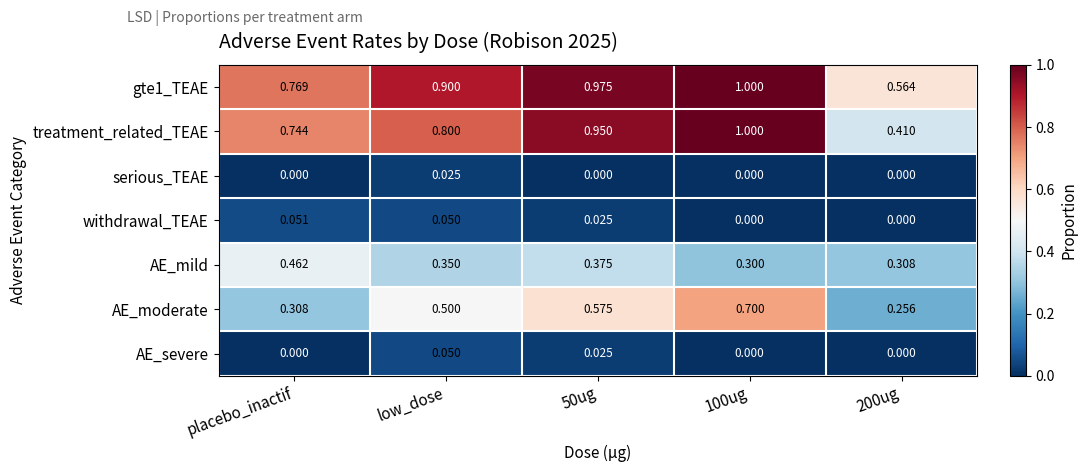

Which series has the largest range (max minus min)?

treatment_related_TEAE